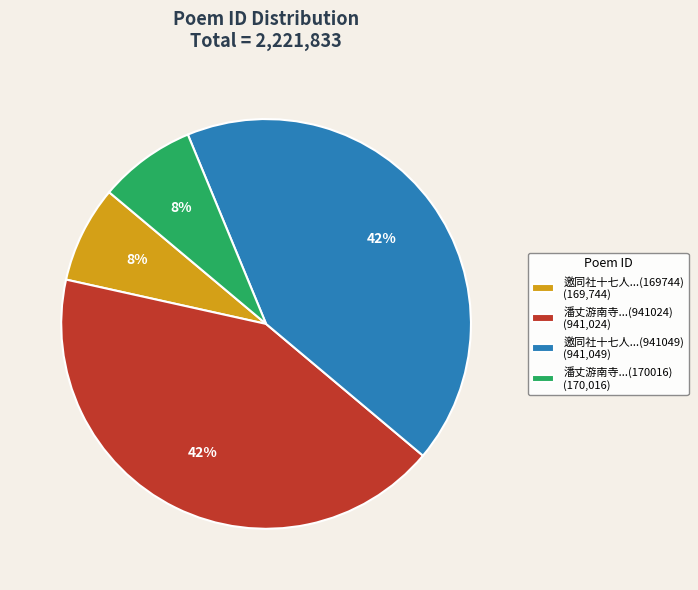

Is the sum of 邀同社十七人...(941049) (941,049) and 潘丈游南寺...(941024) (941,024) greater than half?

Yes